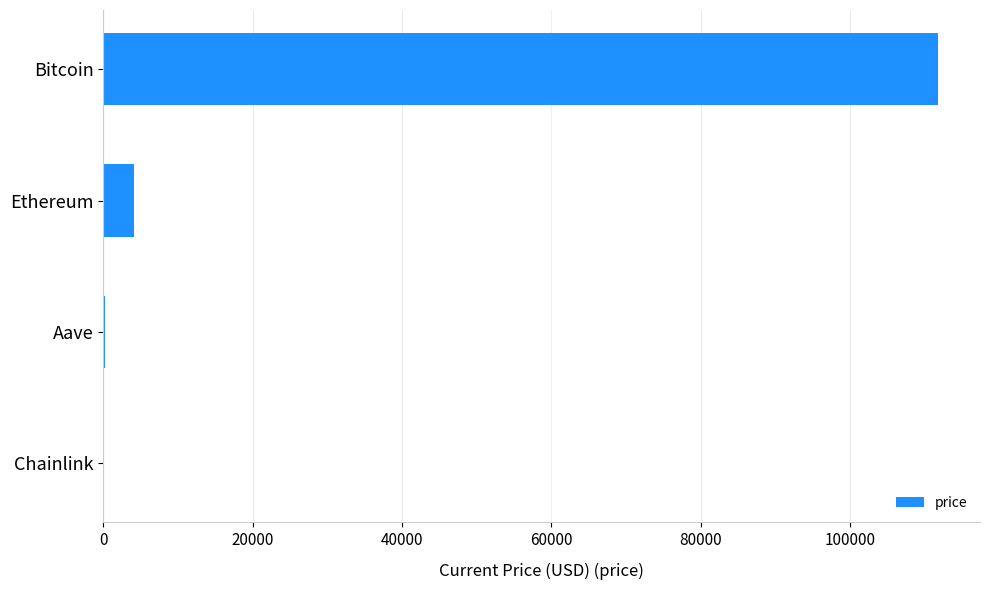

True or false: the data shows 51588.0 at Bitcoin.

False